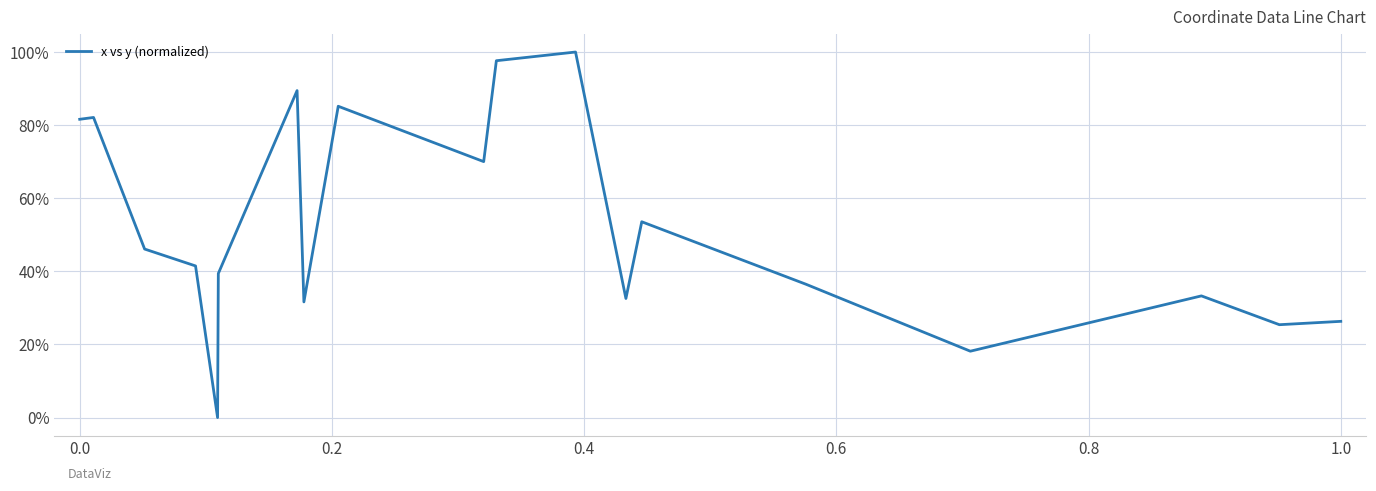

Does the chart display data point markers on the line(s)?

No